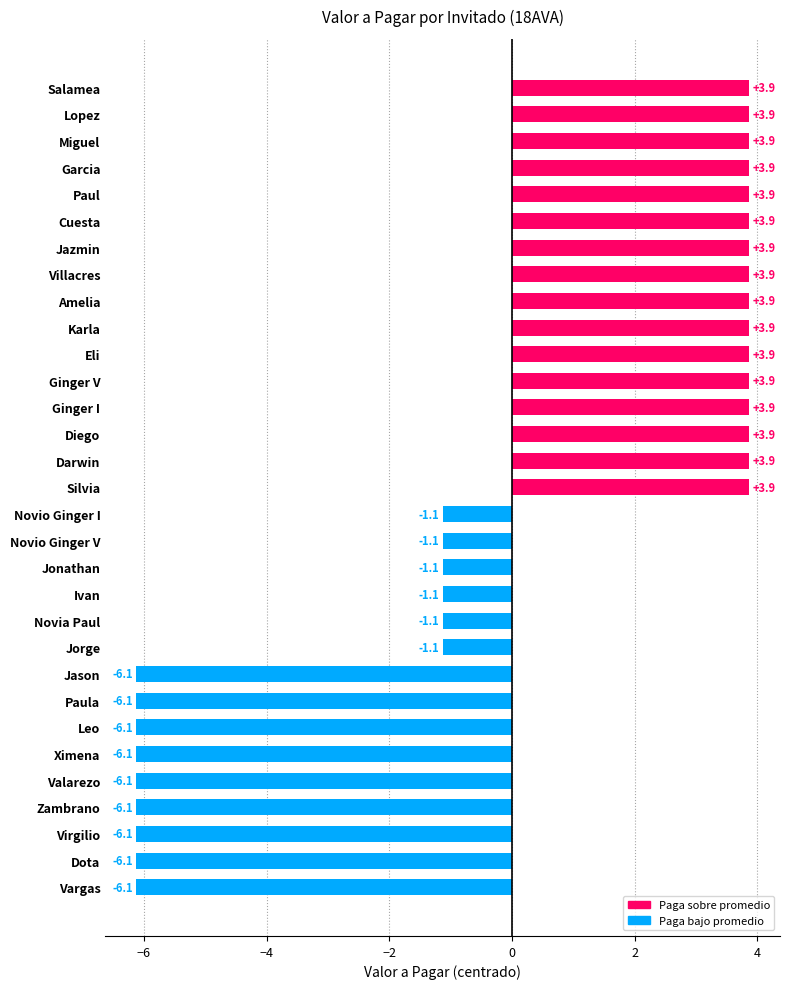

True or false: the data shows -0.3 at Novio Ginger V.

False